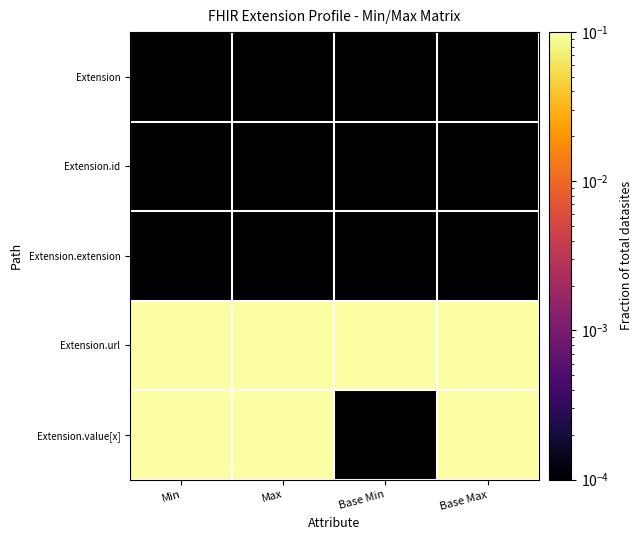

Reading left to right, transcribe all the data shown in this chart.

Extension: Min=0.0	Max=0.0	Base Min=0.0	Base Max=0.0
Extension.id: Min=0.0	Max=0.0	Base Min=0.0	Base Max=0.0
Extension.extension: Min=0.0	Max=0.0	Base Min=0.0	Base Max=0.0
Extension.url: Min=1.0	Max=1.0	Base Min=1.0	Base Max=1.0
Extension.value[x]: Min=1.0	Max=1.0	Base Min=0.0	Base Max=1.0